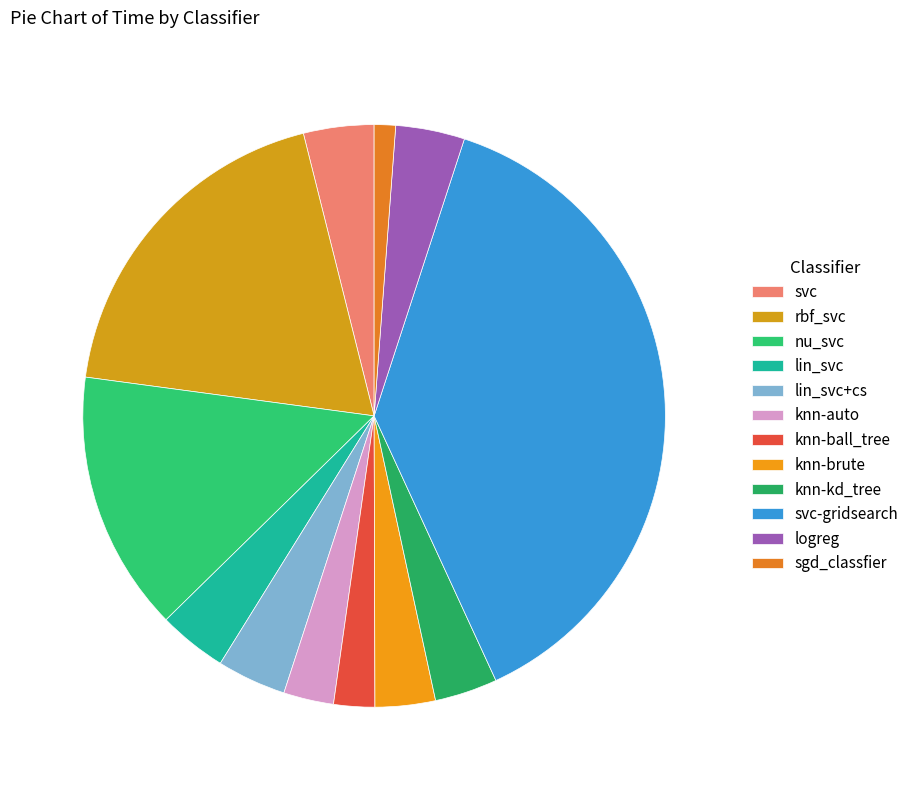

What percentage is the knn-auto slice, to the nearest percent?

3%